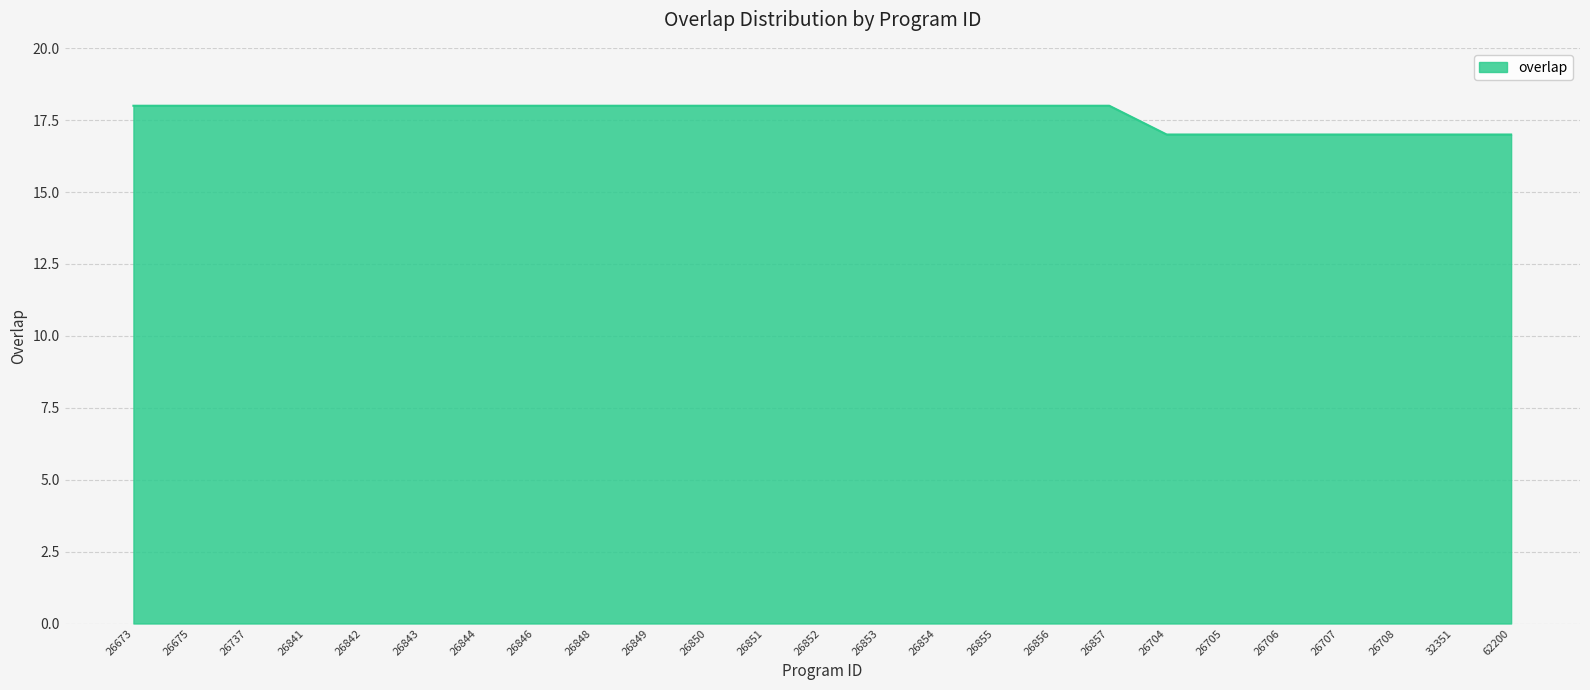

The chart shows a value of 31 at 26673. True or false?

False